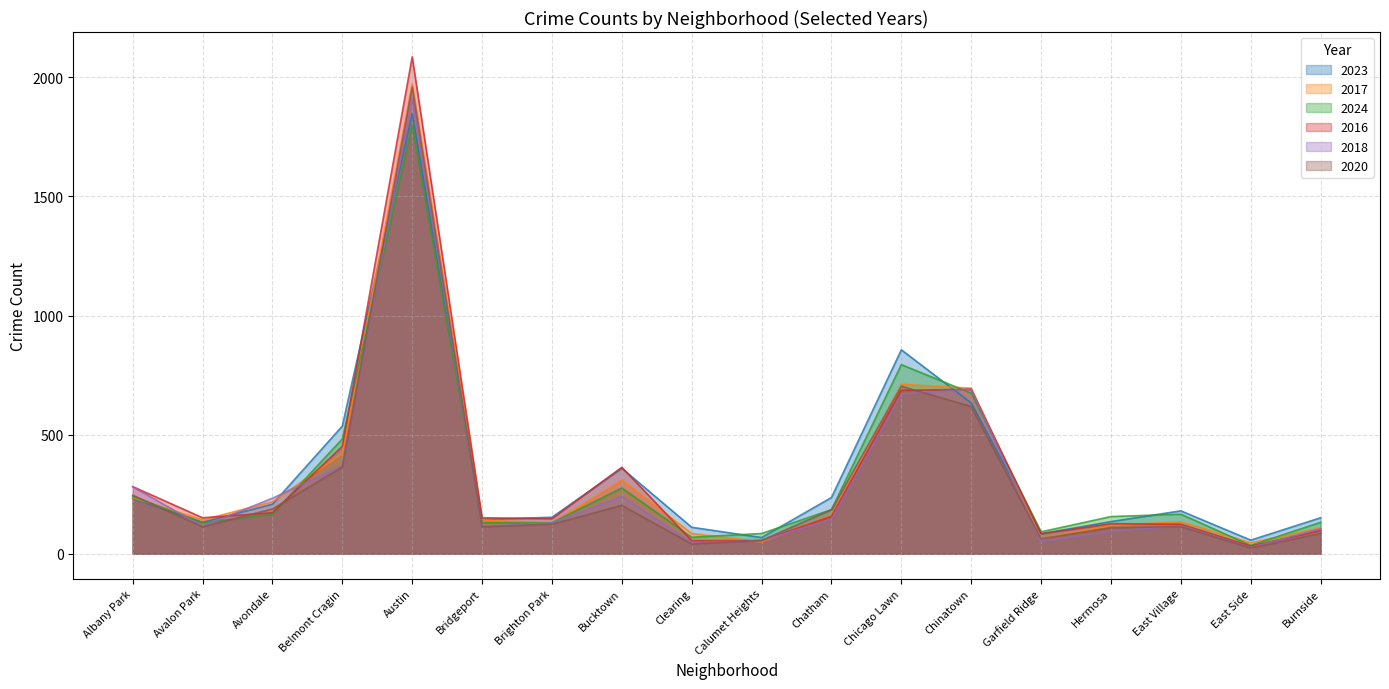

What is the difference between the maximum and minimum values in the 2024 series?

1765